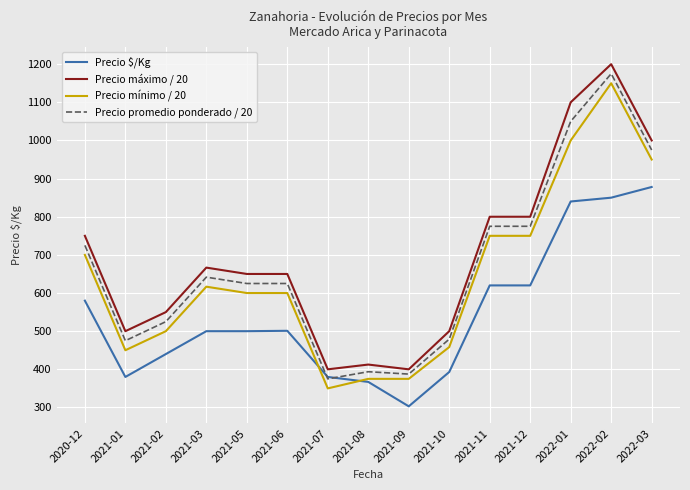

The Precio máximo / 20 series shows 507.1 at 2022-03. True or false?

False